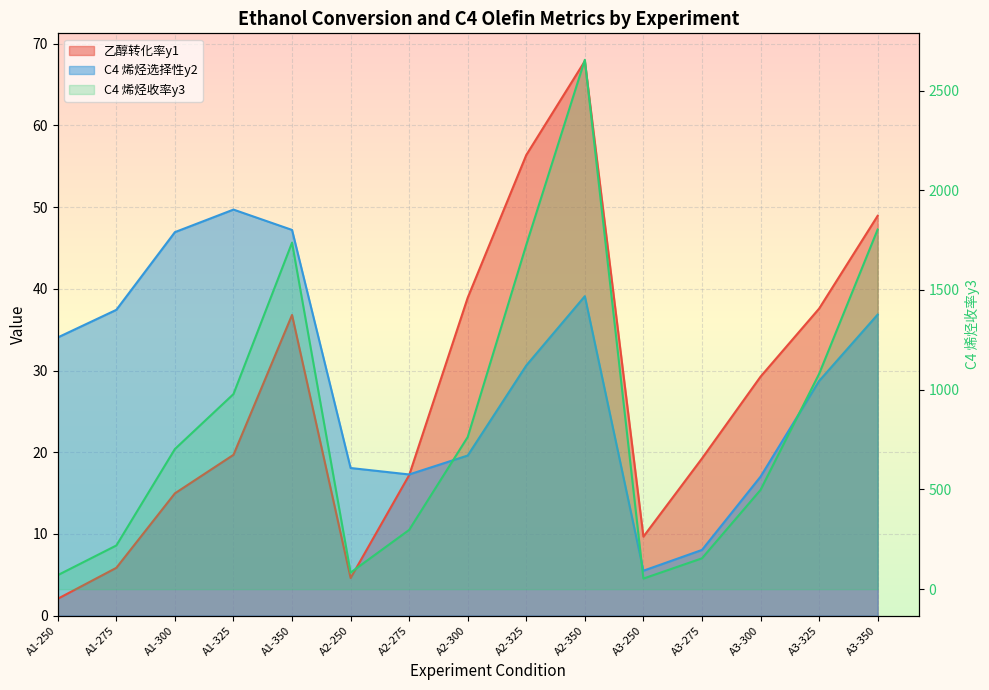

Is the value of C4 烯烃选择性y2 at A3-325 greater than the value of C4 烯烃收率y3 at A2-300?

No